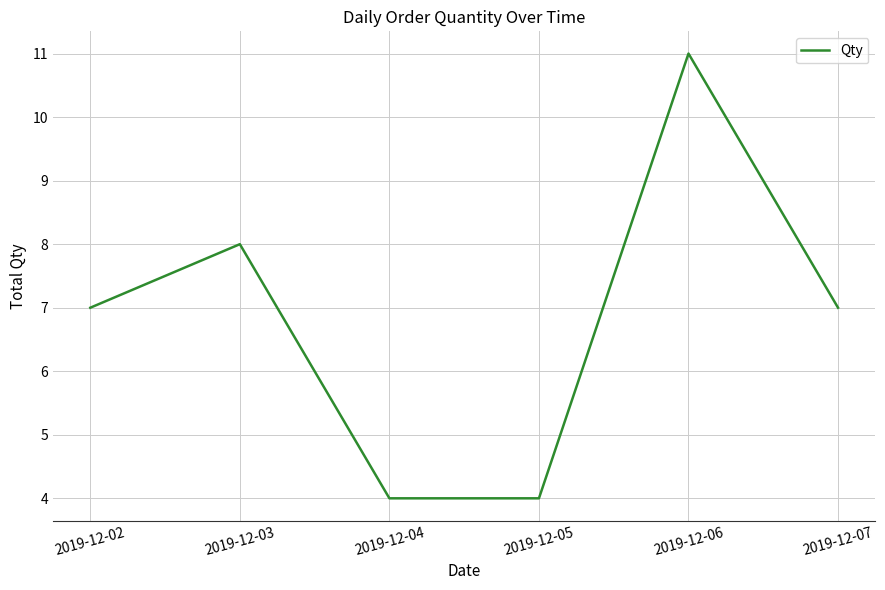

What is the ratio of the value at 2019-12-06 to the value at 2019-12-03?

1.4